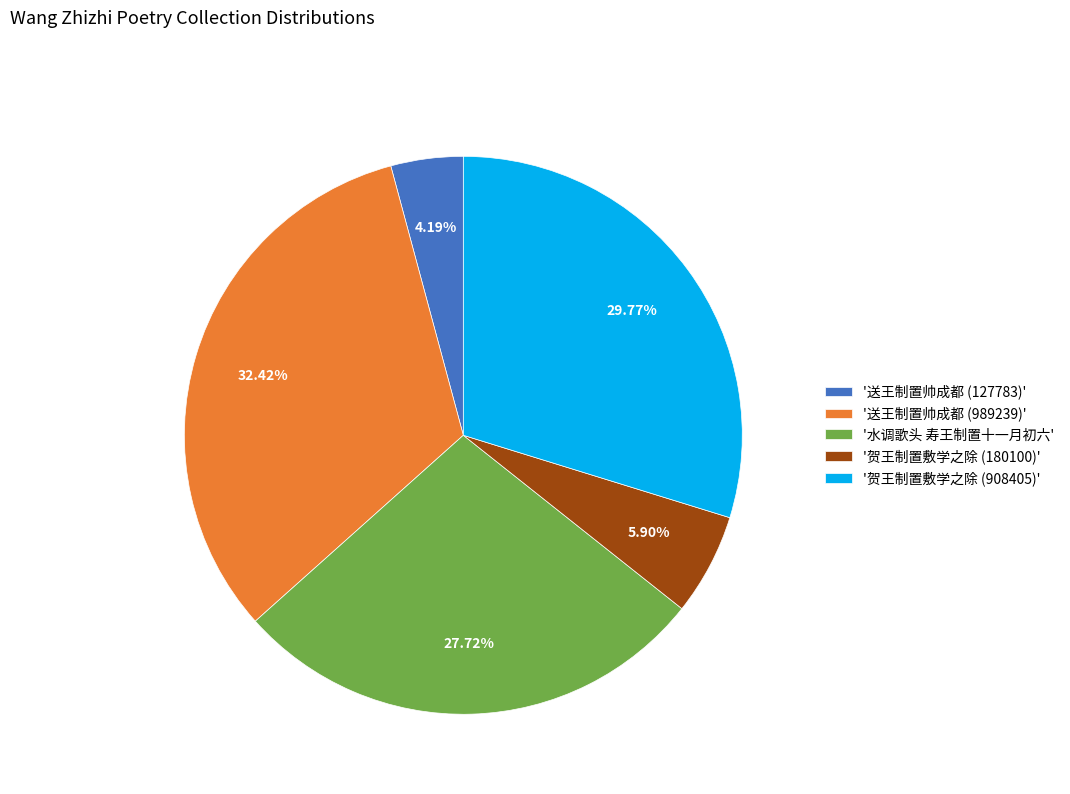

Is '贺王制置敷学之除 (908405)' the majority of the pie?

No